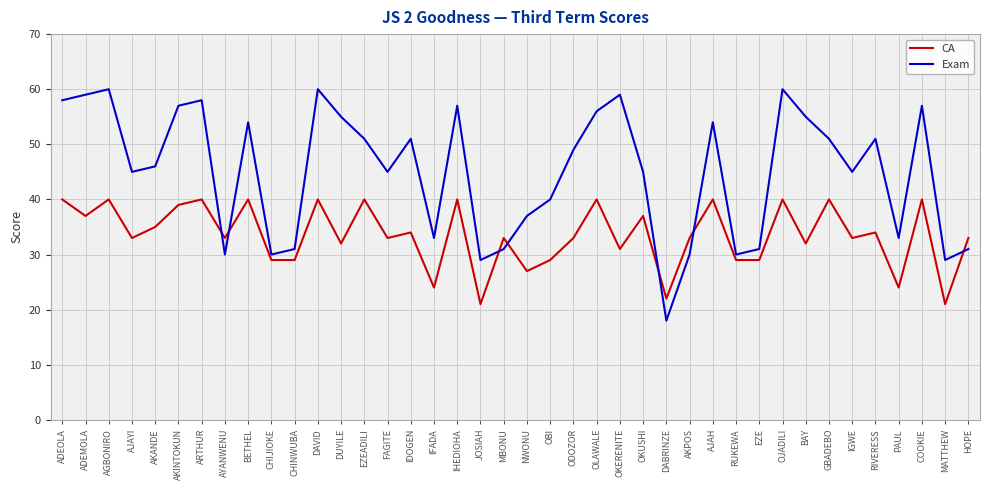

What is the maximum value for Exam?

60